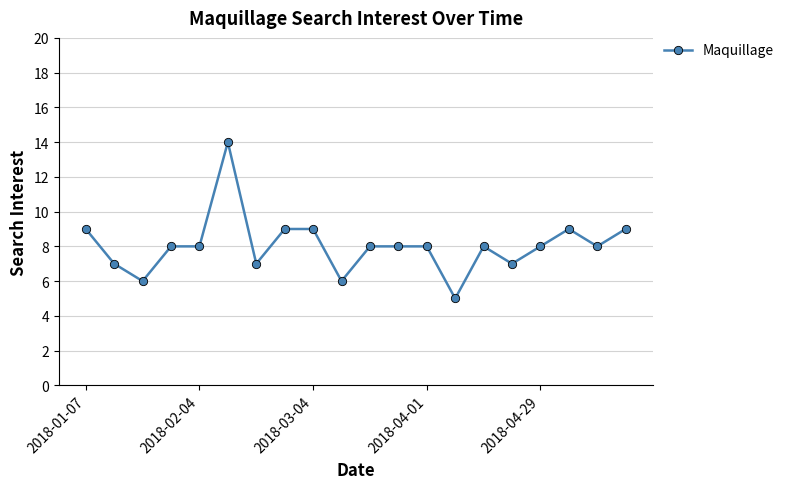

How many lines are shown in the chart?

1